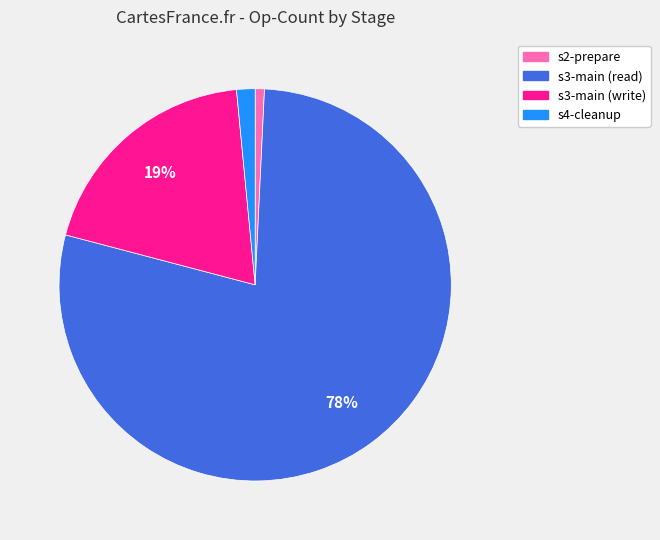

What percentage is the s4-cleanup slice, to the nearest percent?

2%